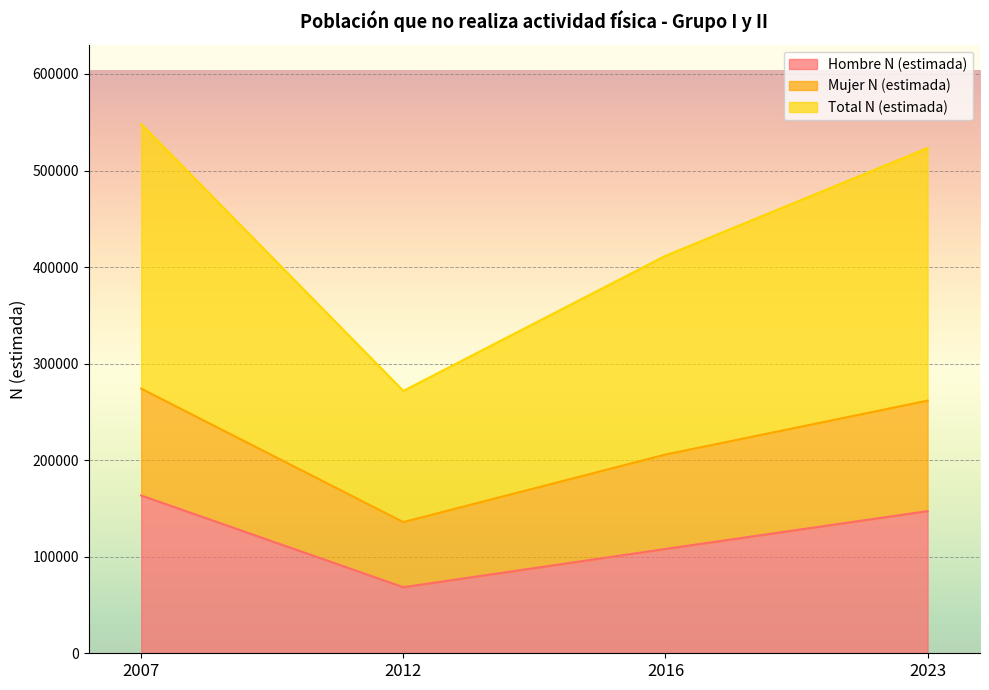

What is the minimum value for Hombre N (estimada)?

68415